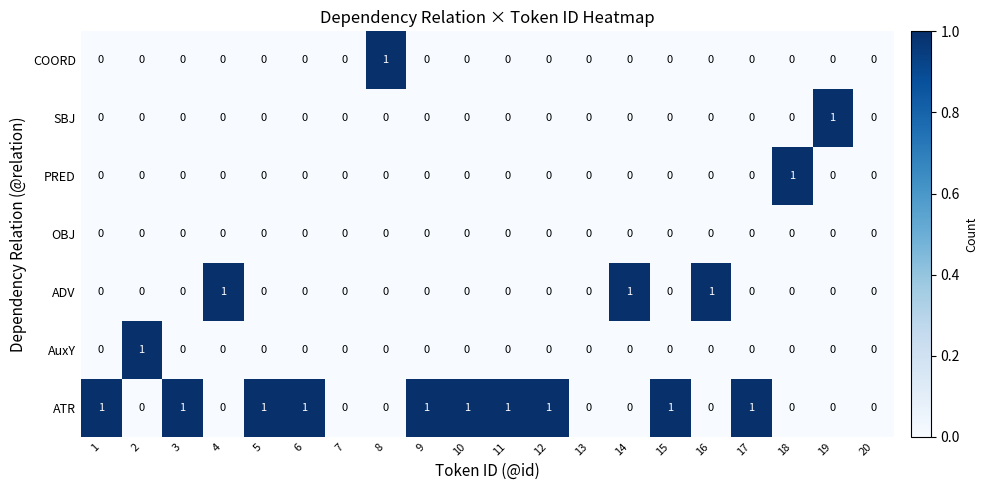

How many distinct data groups are displayed?

7